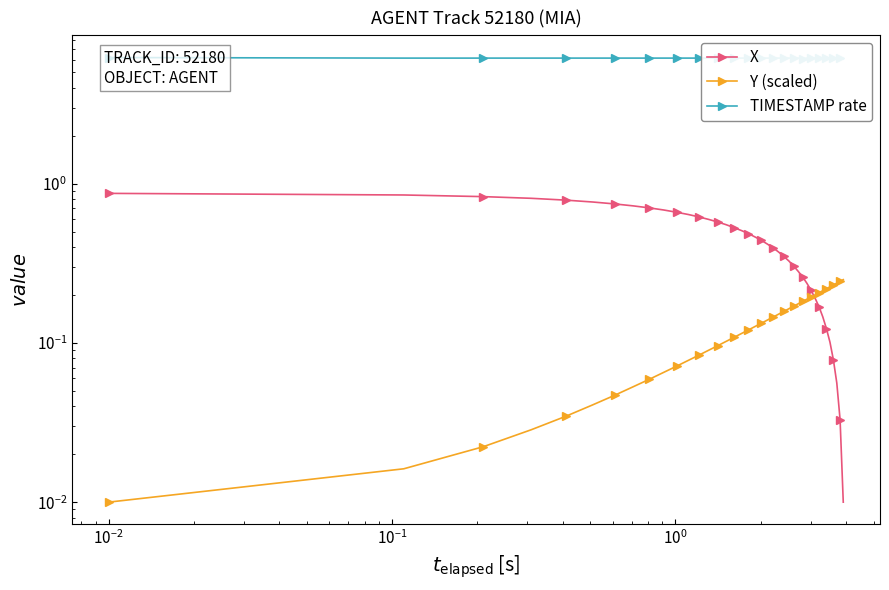

What is the minimum value for TIMESTAMP rate?

6.1